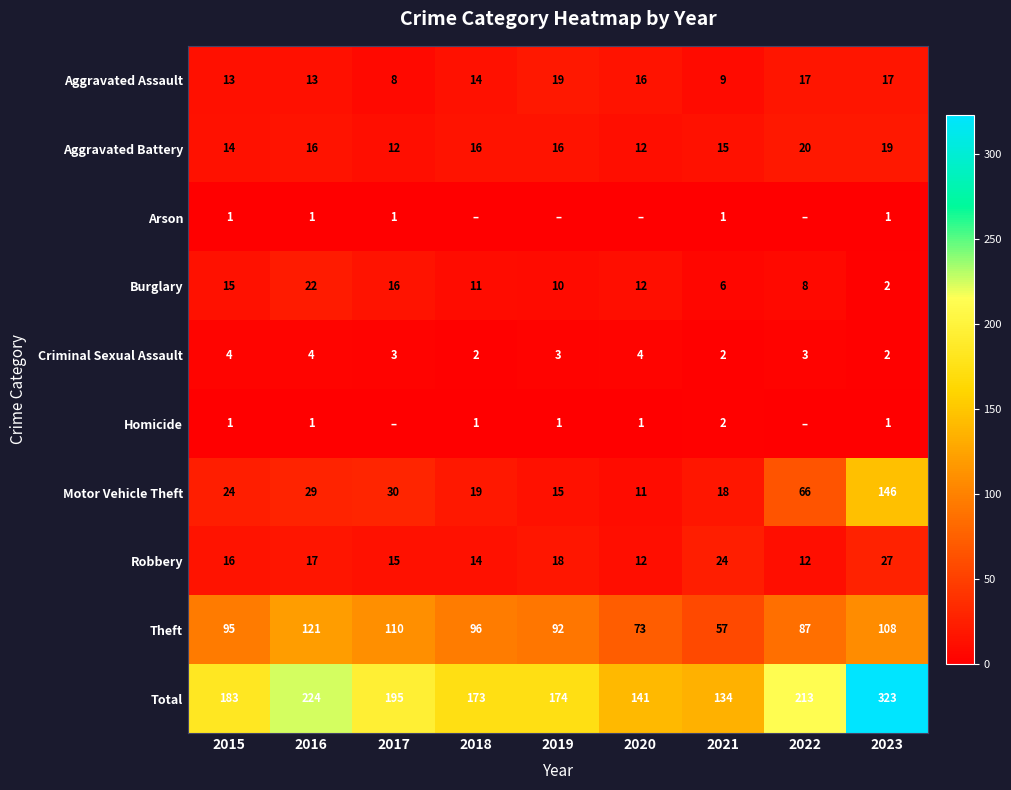

At which label is Burglary closest to 12?

2020